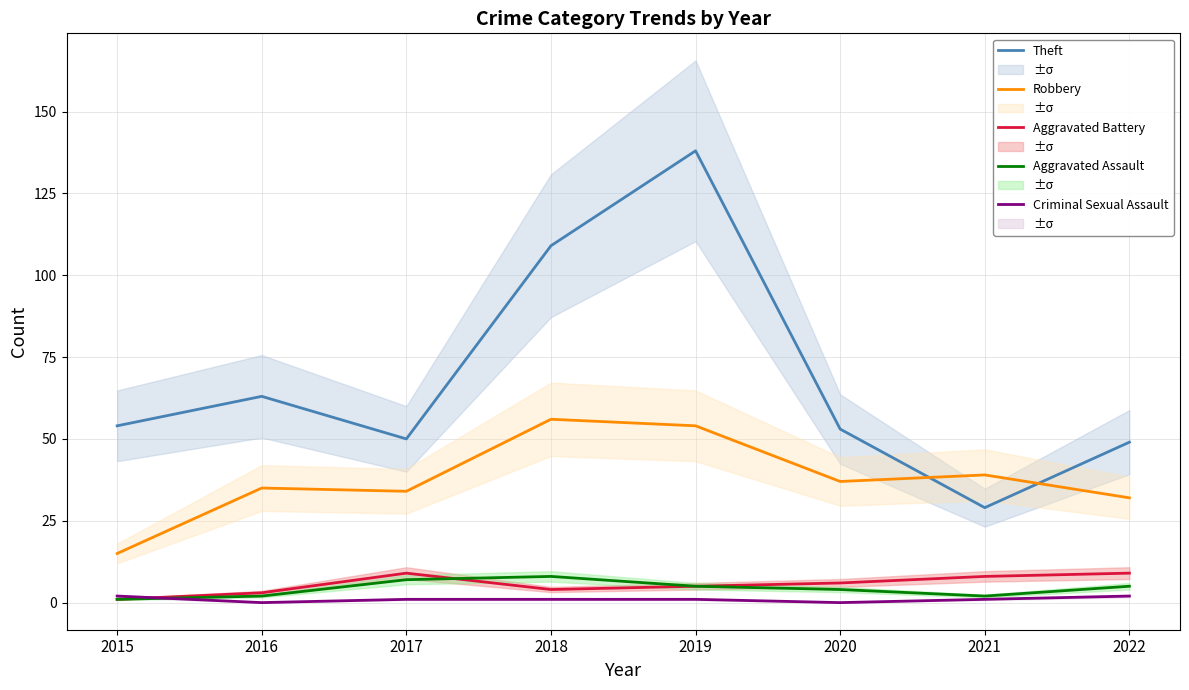

Where do Criminal Sexual Assault and Aggravated Assault first cross each other?

2015 and 2016